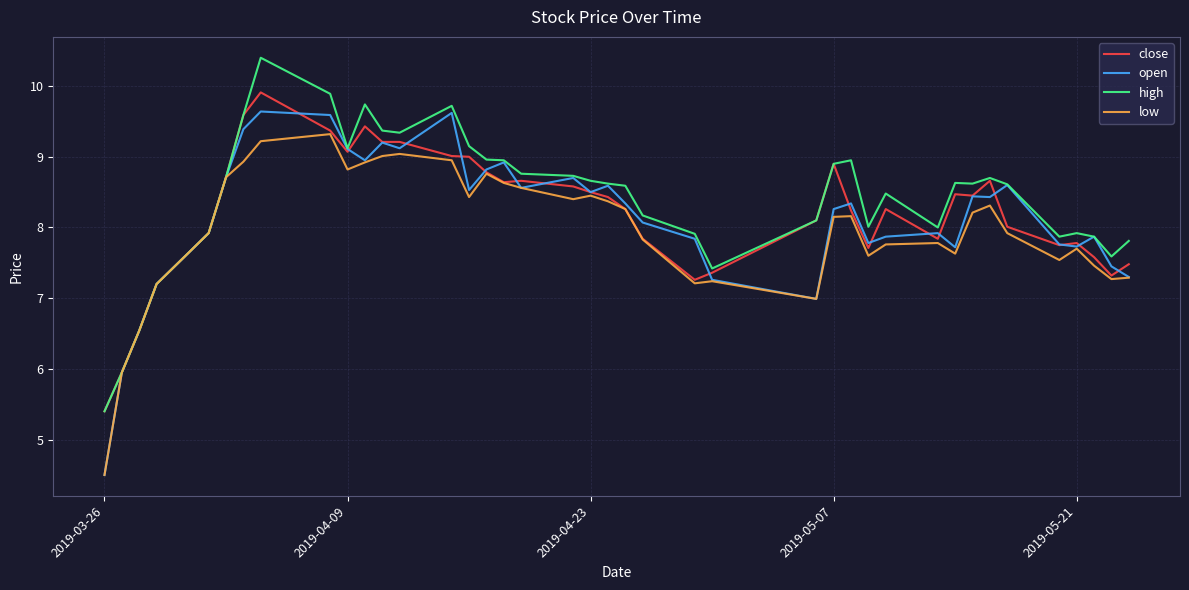

Which series ends up on top after the final intersection of open and close?

close